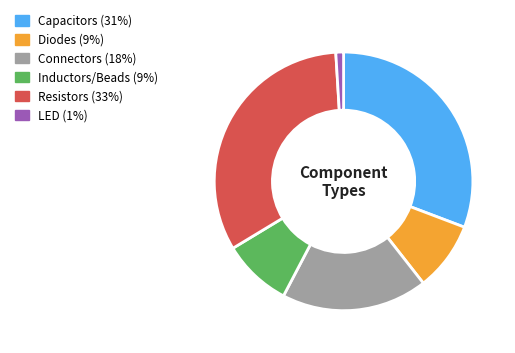

Approximately how many times larger is the value at Connectors (18%) compared to Inductors/Beads (9%)?

2.1